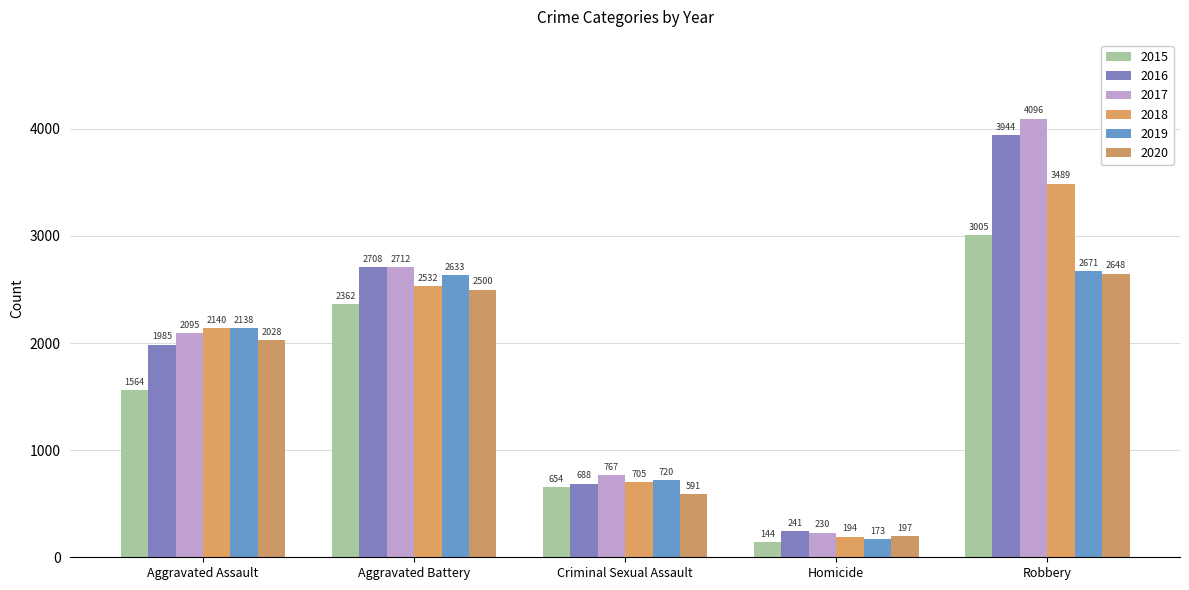

True or false: 2016 has a value of 1985 at Aggravated Assault.

True